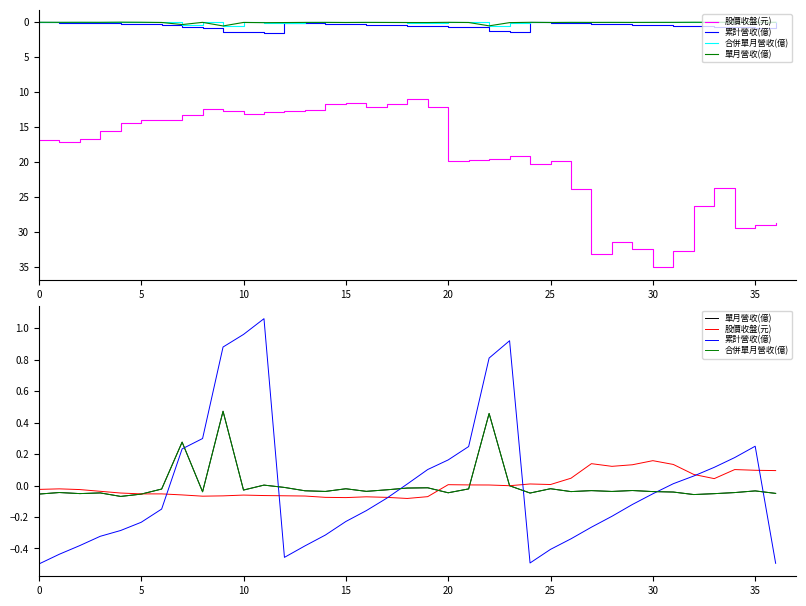

True or false: 累計營收(億) has a value of 0.1 at 34.

False